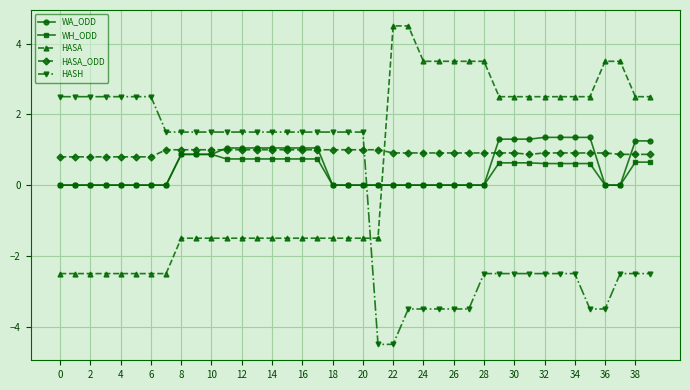

What is the value of the HASA_ODD point at the 12th from the left?

1.0